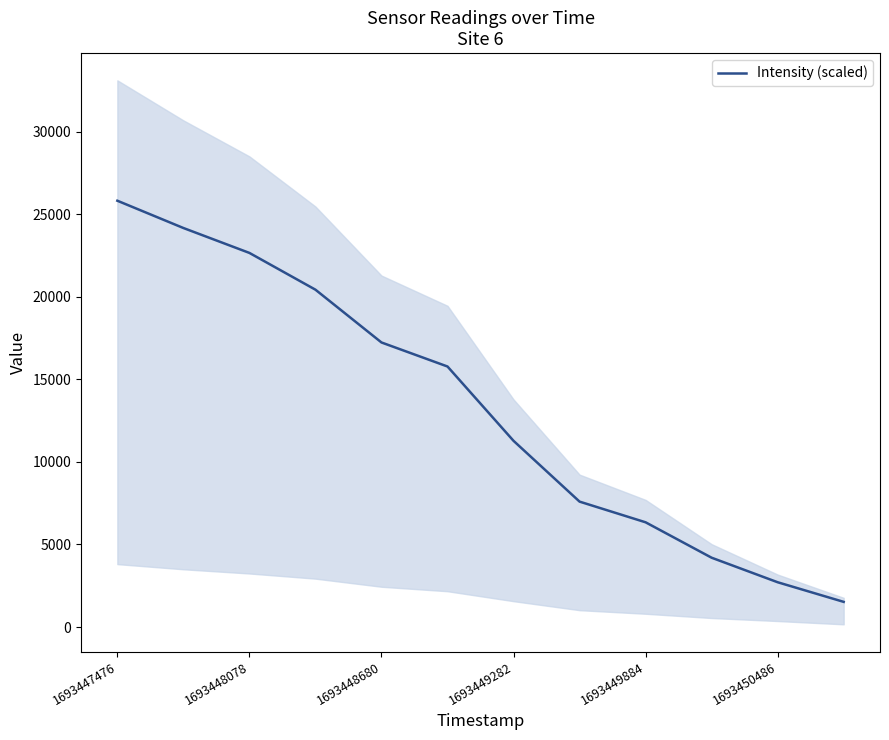

The Intensity (scaled) series shows 9388.1 at 1693448680. True or false?

False